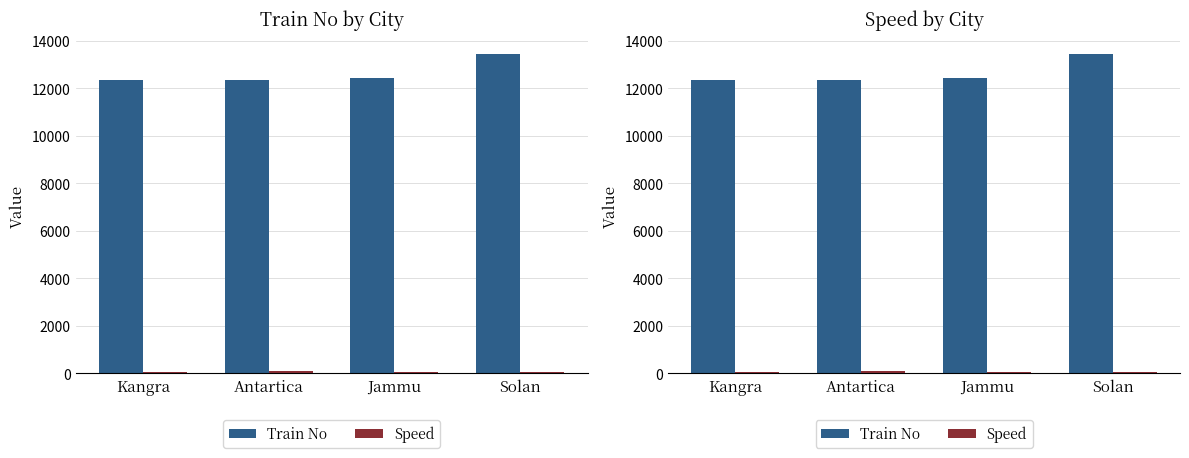

Reading left to right, what are all the values shown in this chart?

Train No: 12345	12343	12435	13425
Speed: 70	110	50	70